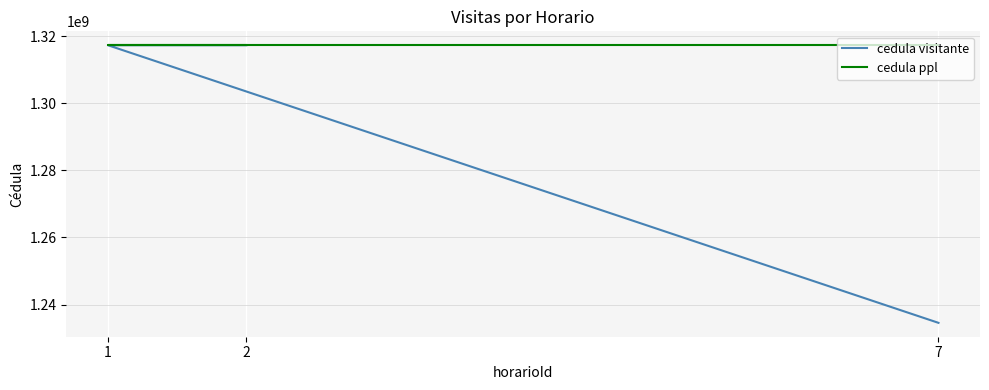

Rank the series at 7 from highest to lowest value.

cedula ppl, cedula visitante